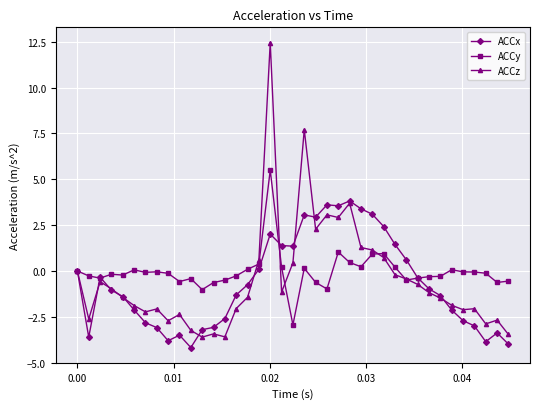

Rank the series by their maximum value, from lowest to highest.

ACCx, ACCy, ACCz